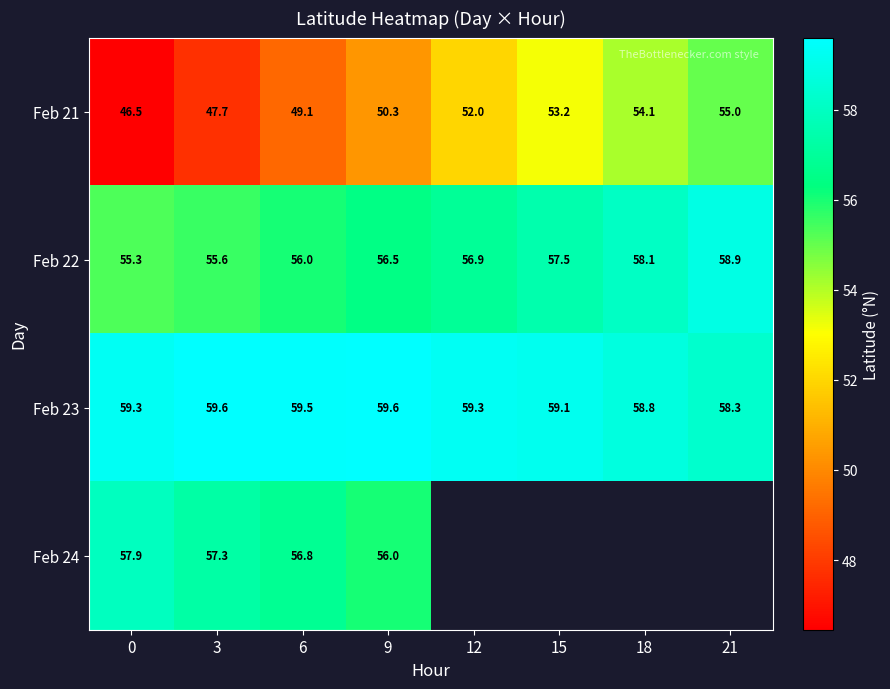

Is it true that Feb 21 equals 21.9 at 21?

False